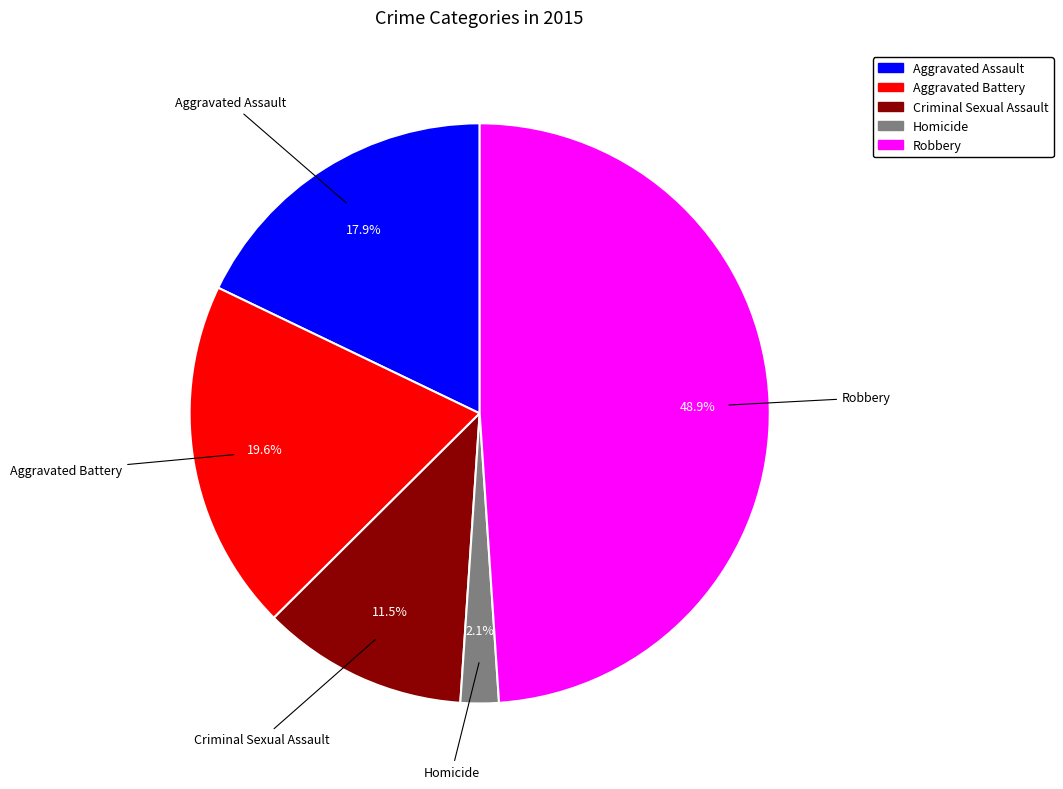

True or false: Homicide accounts for 15% of the total.

False